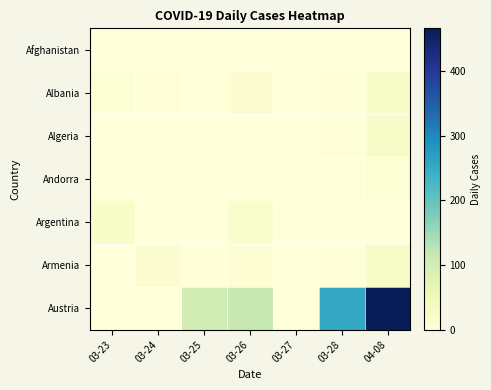

Rank the series by their maximum value, from lowest to highest.

Afghanistan, Andorra, Albania, Algeria, Argentina, Armenia, Austria